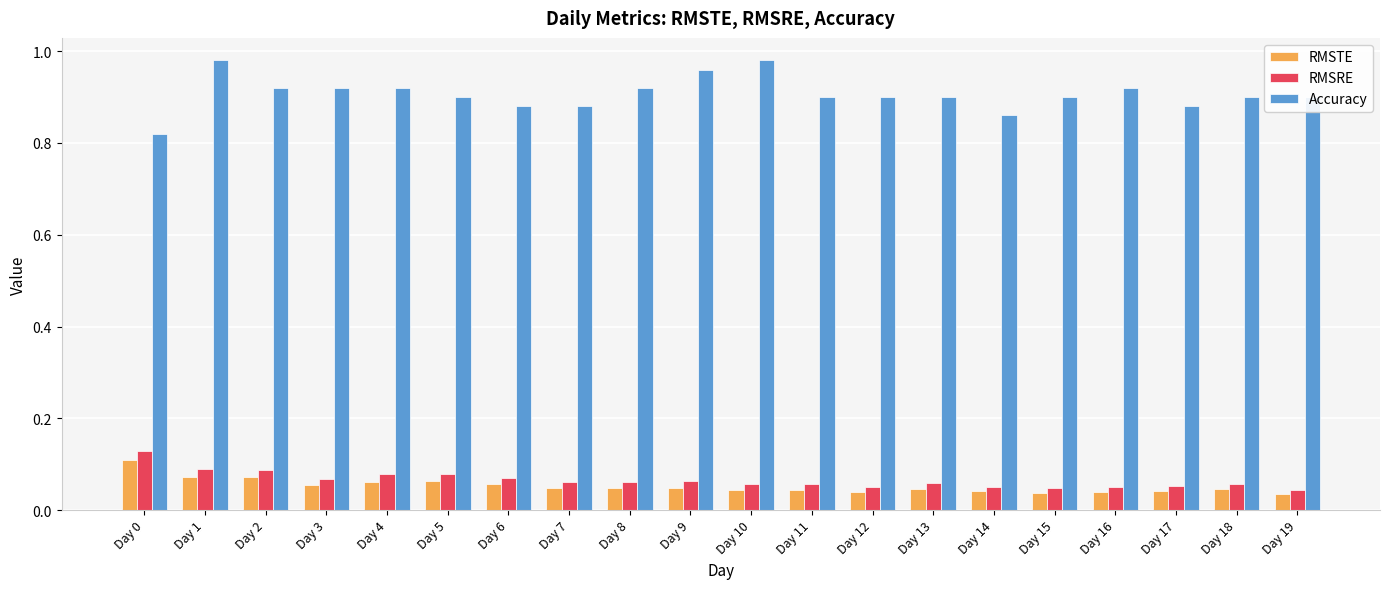

How many series are shown in this chart?

3